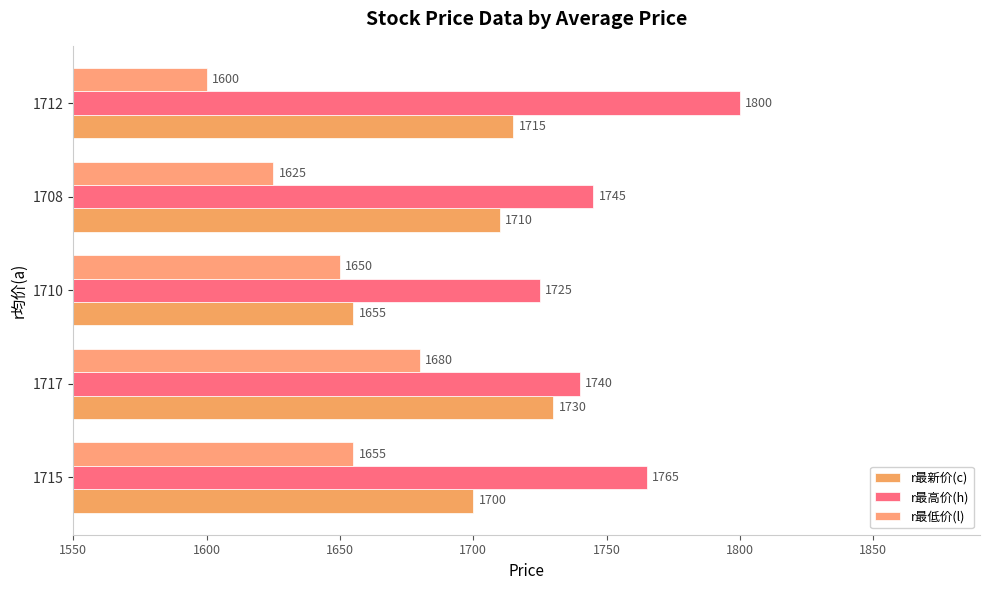

How many data points does each series have?

5